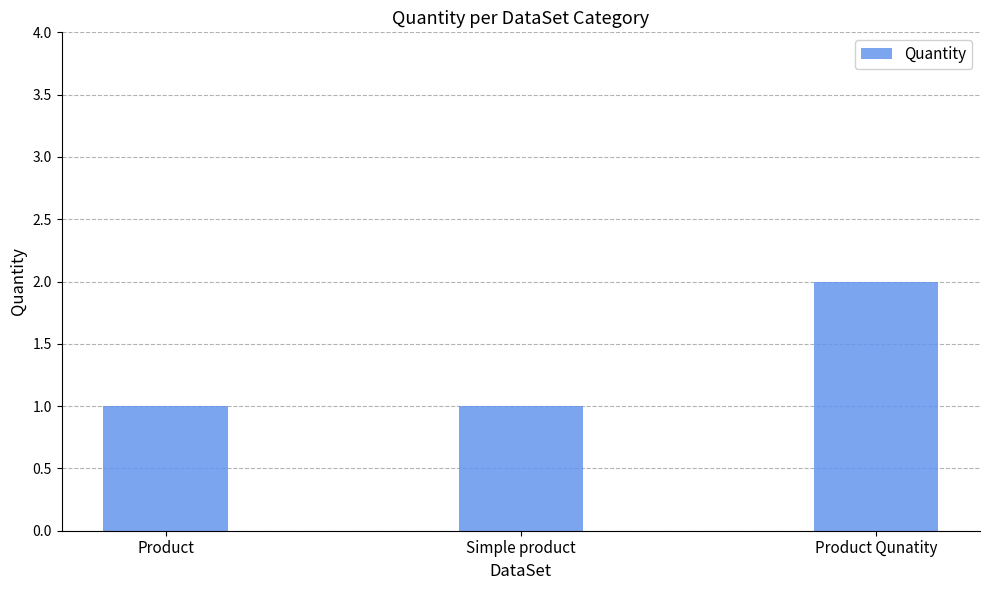

The chart shows a value of 2 at Product Qunatity. True or false?

True